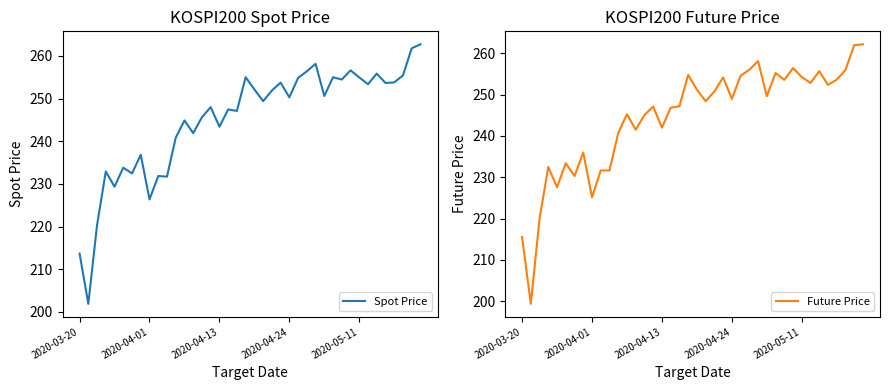

True or false: Future Price has more than 2 points higher than both neighbors.

True